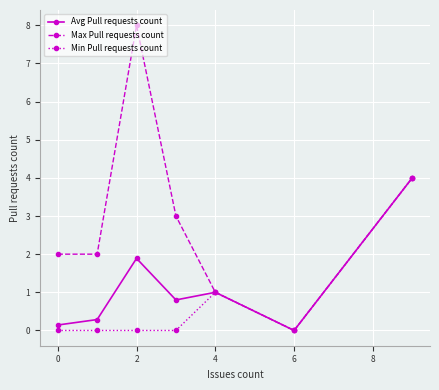

What are all the series names shown in the legend?

Avg Pull requests count, Max Pull requests count, Min Pull requests count